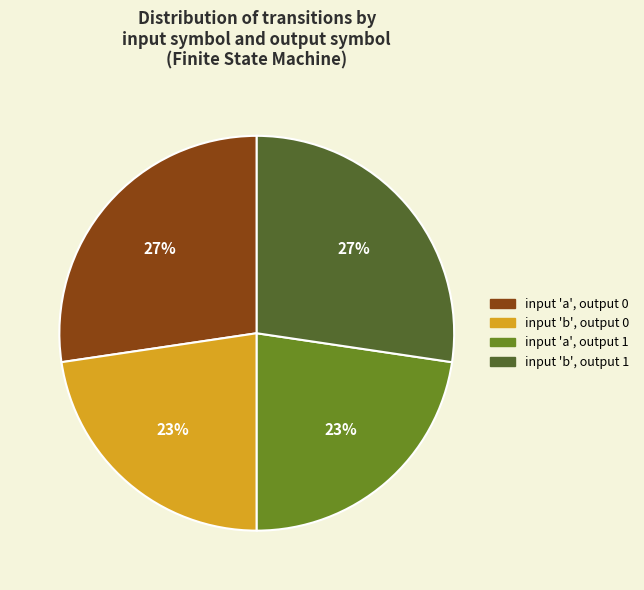

Does input 'a', output 0 represent more than half of the total?

No